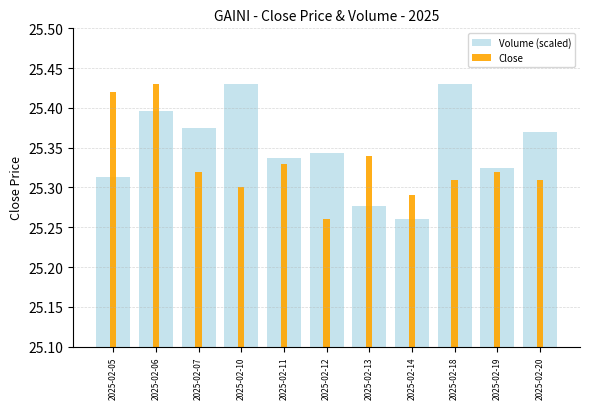

What is the sum of the Volume (scaled) values at 2025-02-19 and 2025-02-14?

50.6